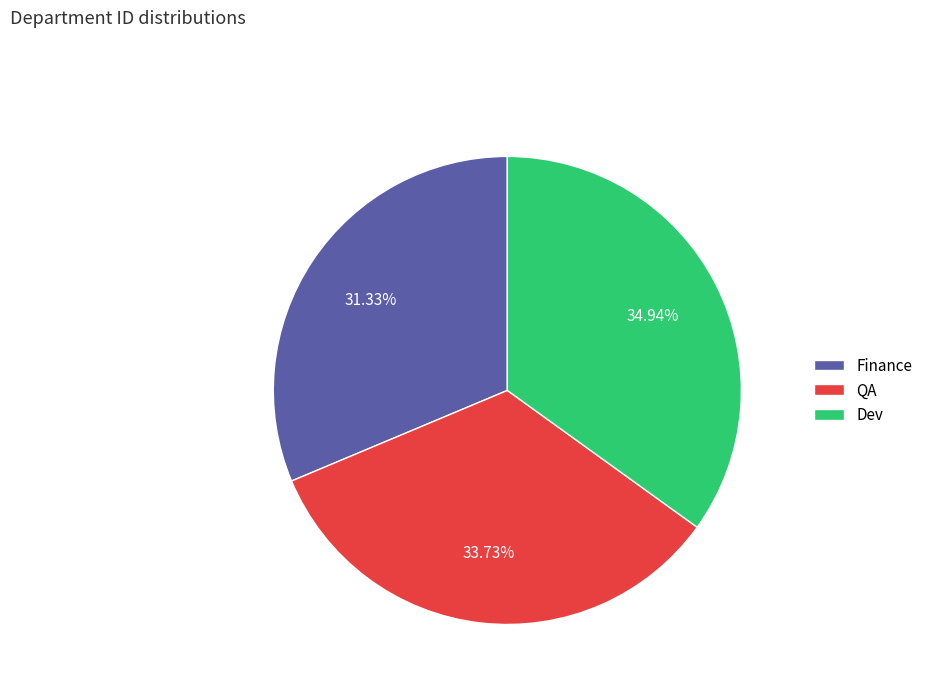

The QA slice represents 34% of the pie. True or false?

True